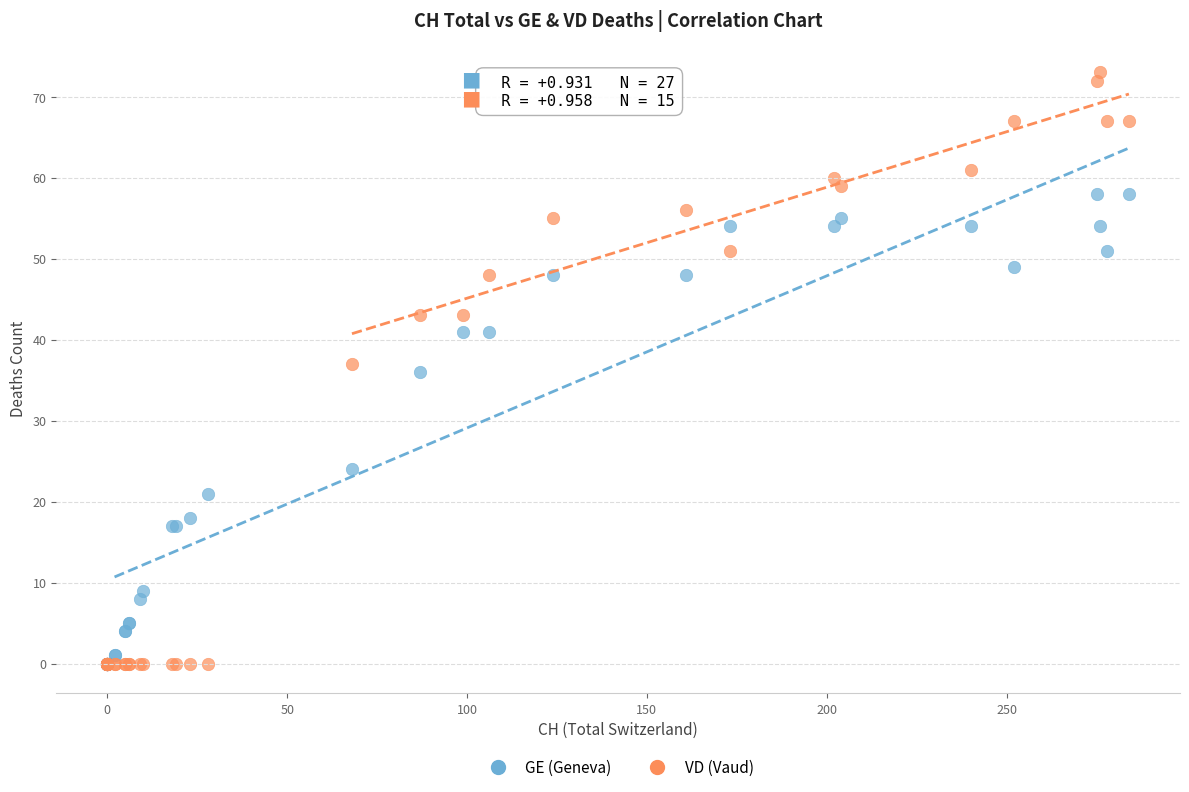

In the GE (Geneva) series, what Y value is closest to 29?

24